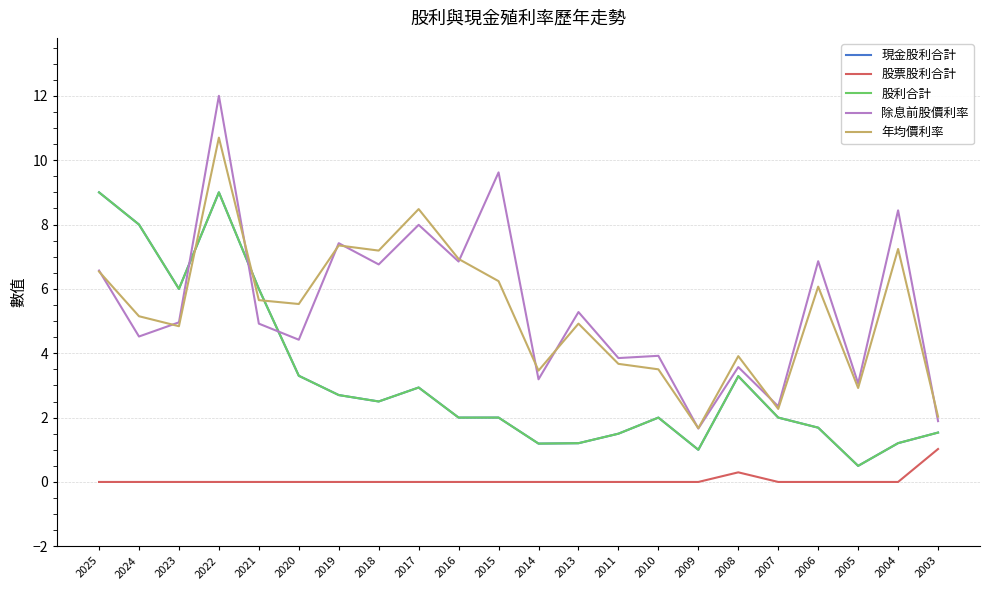

At which label is 股票股利合計 closest to 0?

2025